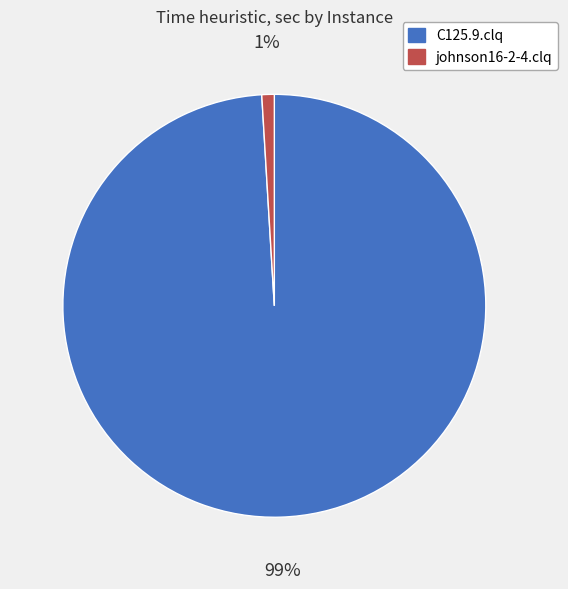

Which slice is the largest?

C125.9.clq